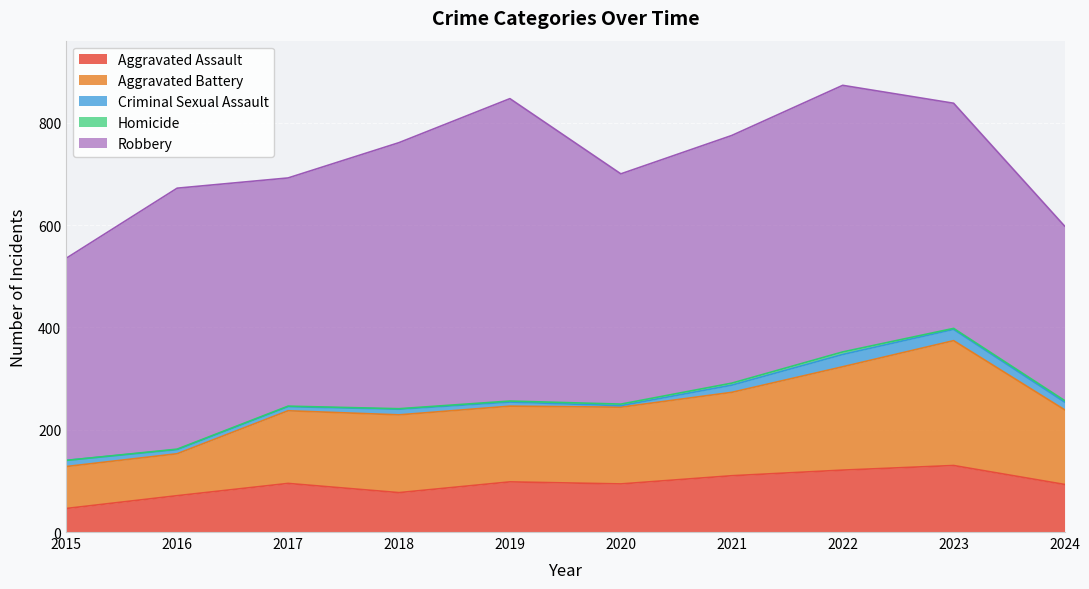

Reading left to right, transcribe all the data shown in this chart.

Aggravated Assault: 2015=46	2016=71	2017=95	2018=77	2019=98	2020=94	2021=110	2022=121	2023=130	2024=93
Aggravated Battery: 2015=82	2016=82	2017=142	2018=152	2019=148	2020=150	2021=163	2022=202	2023=244	2024=146
Criminal Sexual Assault: 2015=12	2016=8	2017=8	2018=11	2019=8	2020=3	2021=14	2022=24	2023=22	2024=15
Homicide: 2015=0	2016=1	2017=1	2018=1	2019=2	2020=3	2021=4	2022=5	2023=2	2024=3
Robbery: 2015=395	2016=510	2017=446	2018=520	2019=591	2020=450	2021=484	2022=521	2023=440	2024=341